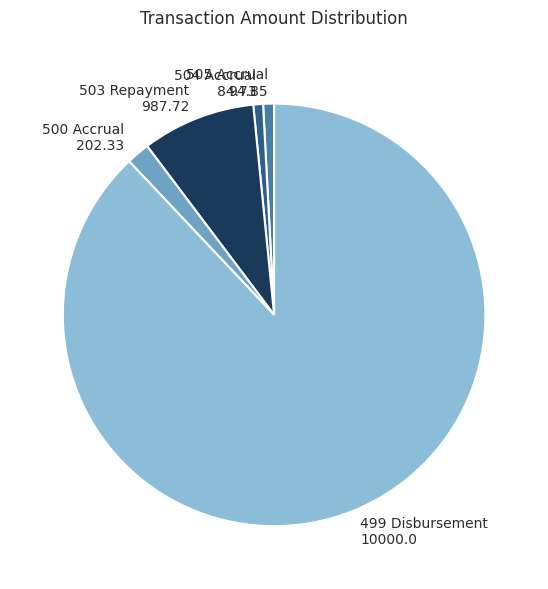

Does any single category account for the majority?

Yes